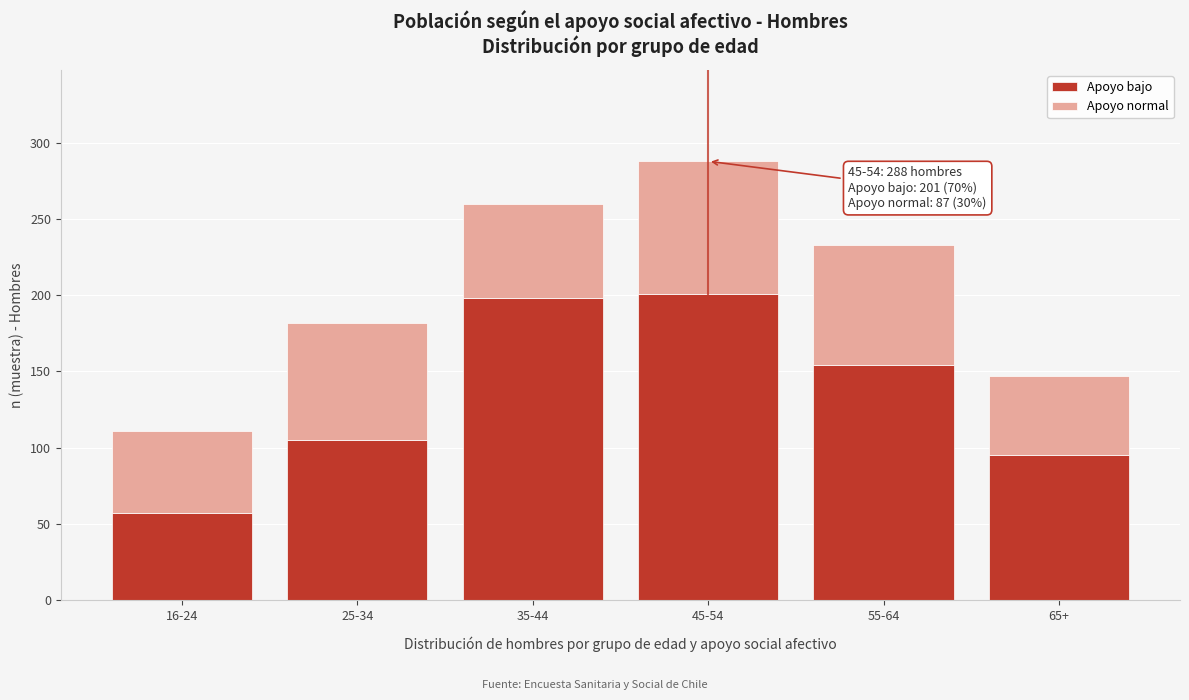

Reading left to right, what are the values for Apoyo bajo?

57	105	198	201	154	95